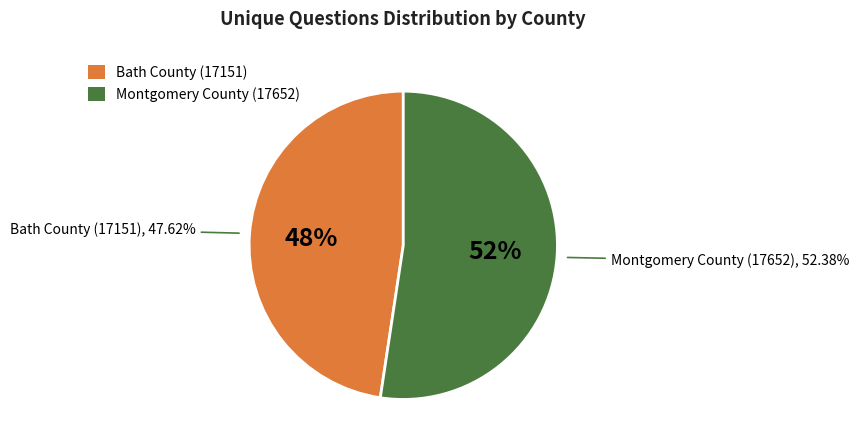

What percentage is the Montgomery County (17652) slice, to the nearest percent?

52%